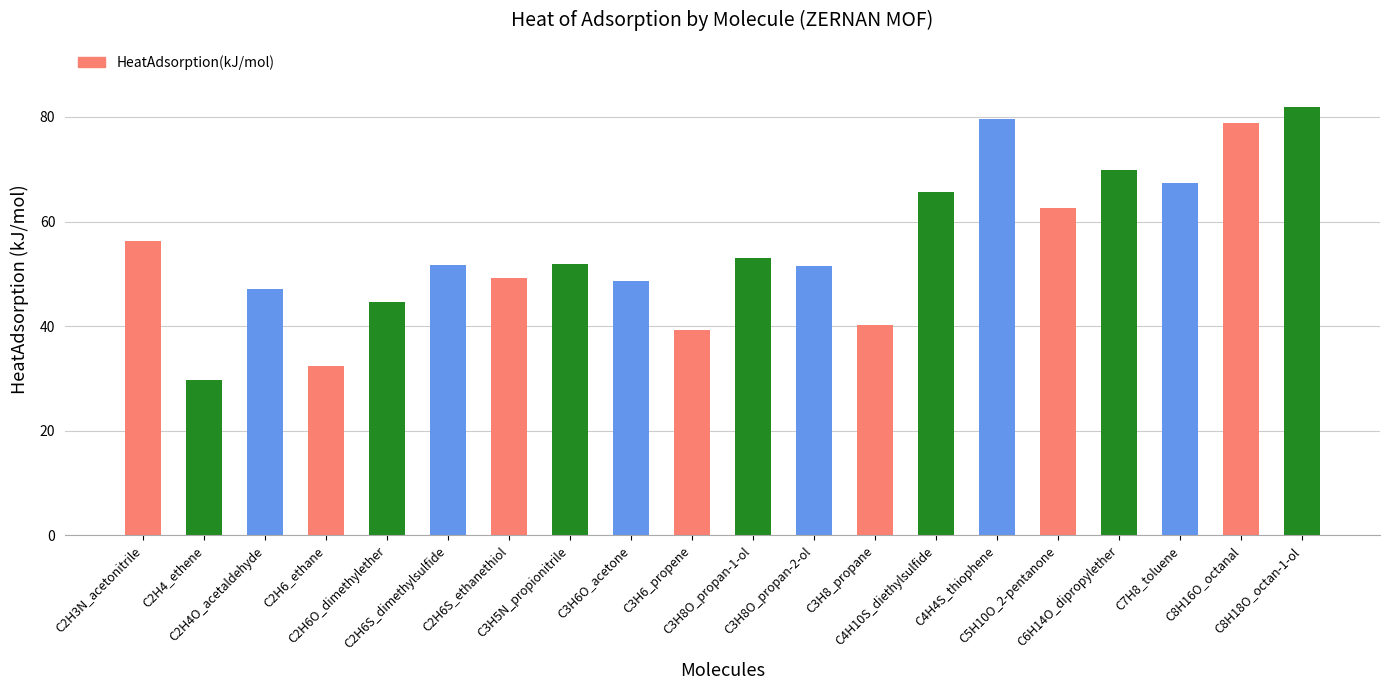

What is the sum of all values?

1101.2